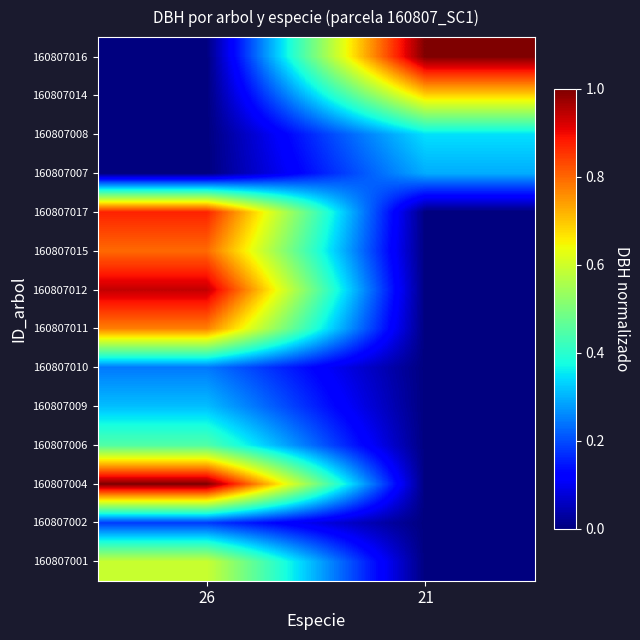

Reading left to right, extract all data points from this chart.

160807001: 26=0.6	21=0.0
160807002: 26=0.2	21=0.0
160807004: 26=1.0	21=0.0
160807006: 26=0.4	21=0.0
160807009: 26=0.3	21=0.0
160807010: 26=0.2	21=0.0
160807011: 26=0.8	21=0.0
160807012: 26=0.9	21=0.0
160807015: 26=0.8	21=0.0
160807017: 26=0.9	21=0.0
160807007: 26=0.0	21=0.3
160807008: 26=0.0	21=0.3
160807014: 26=0.0	21=0.7
160807016: 26=0.0	21=1.0